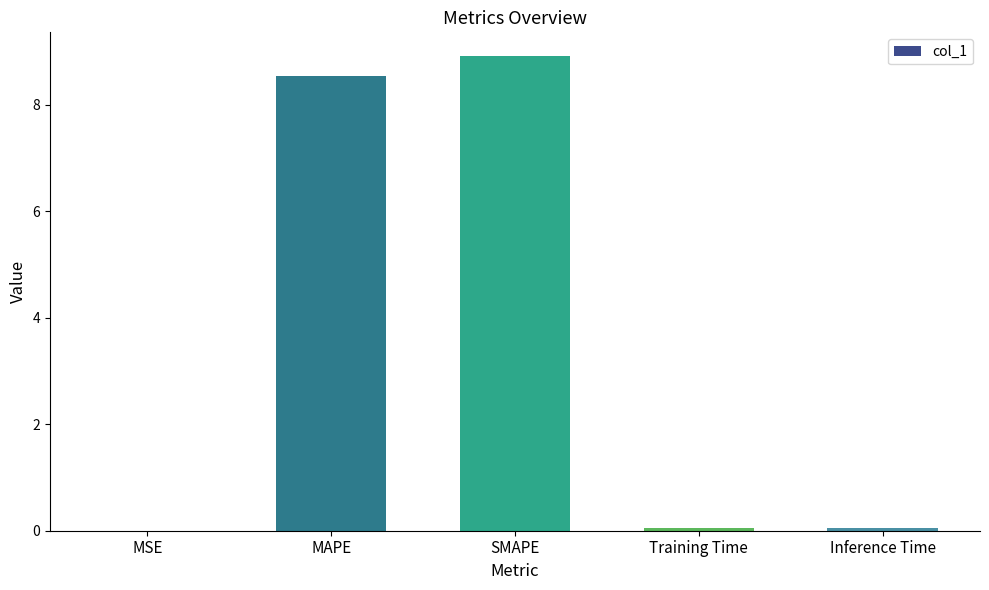

Does the chart contain stacked bars?

No